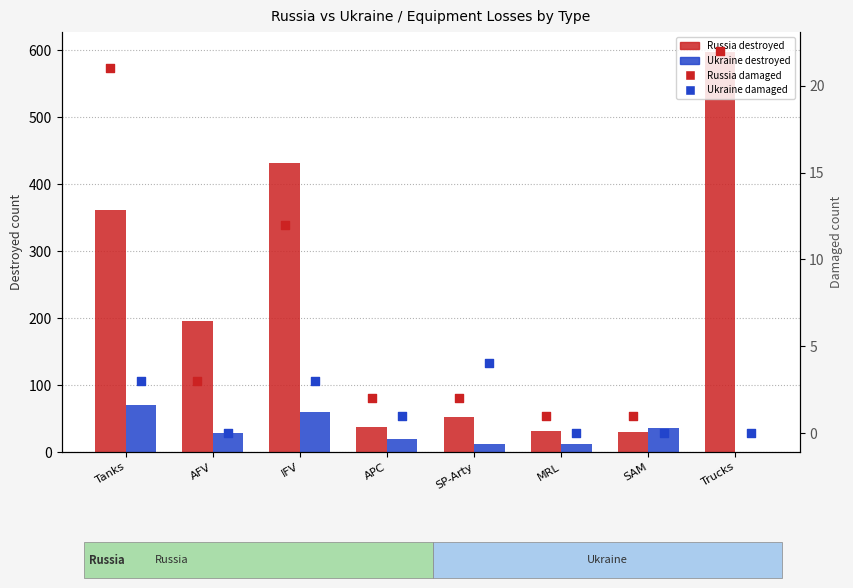

Which series contains the lowest Y value?

Ukraine destroyed